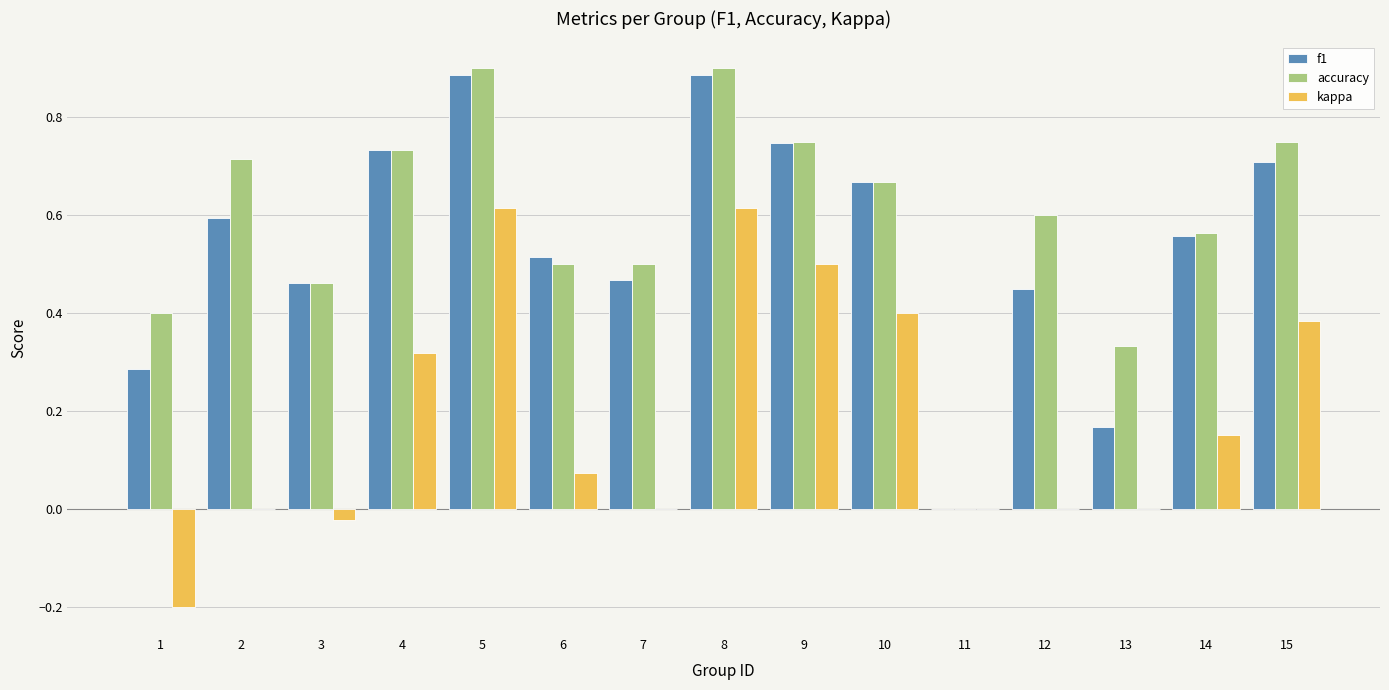

What is the total value across all series at 6?

1.1